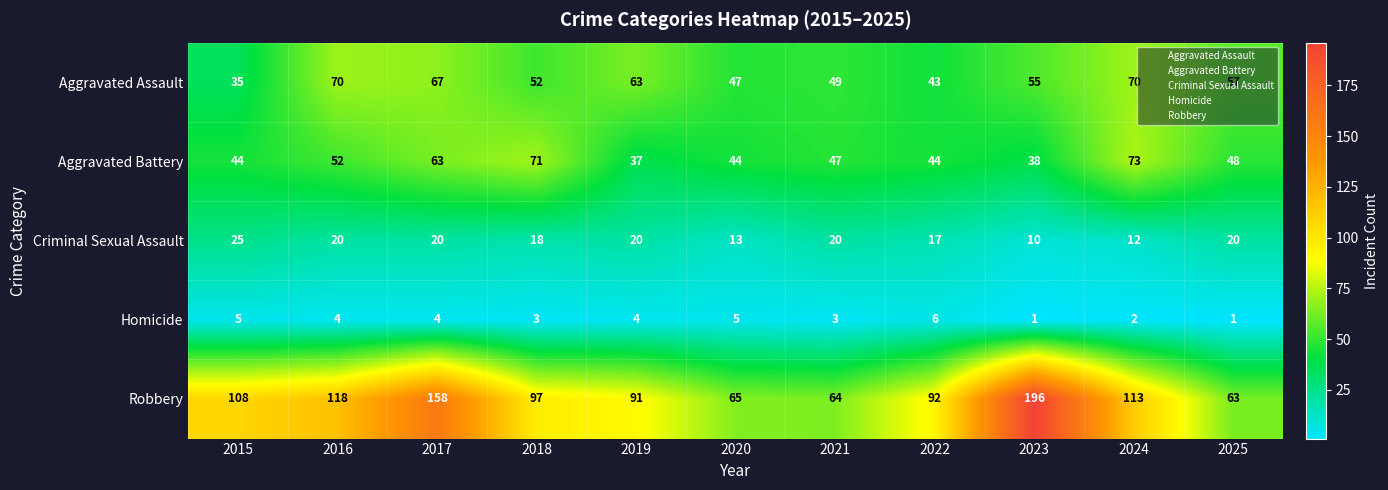

What is the sum of all Criminal Sexual Assault values?

195